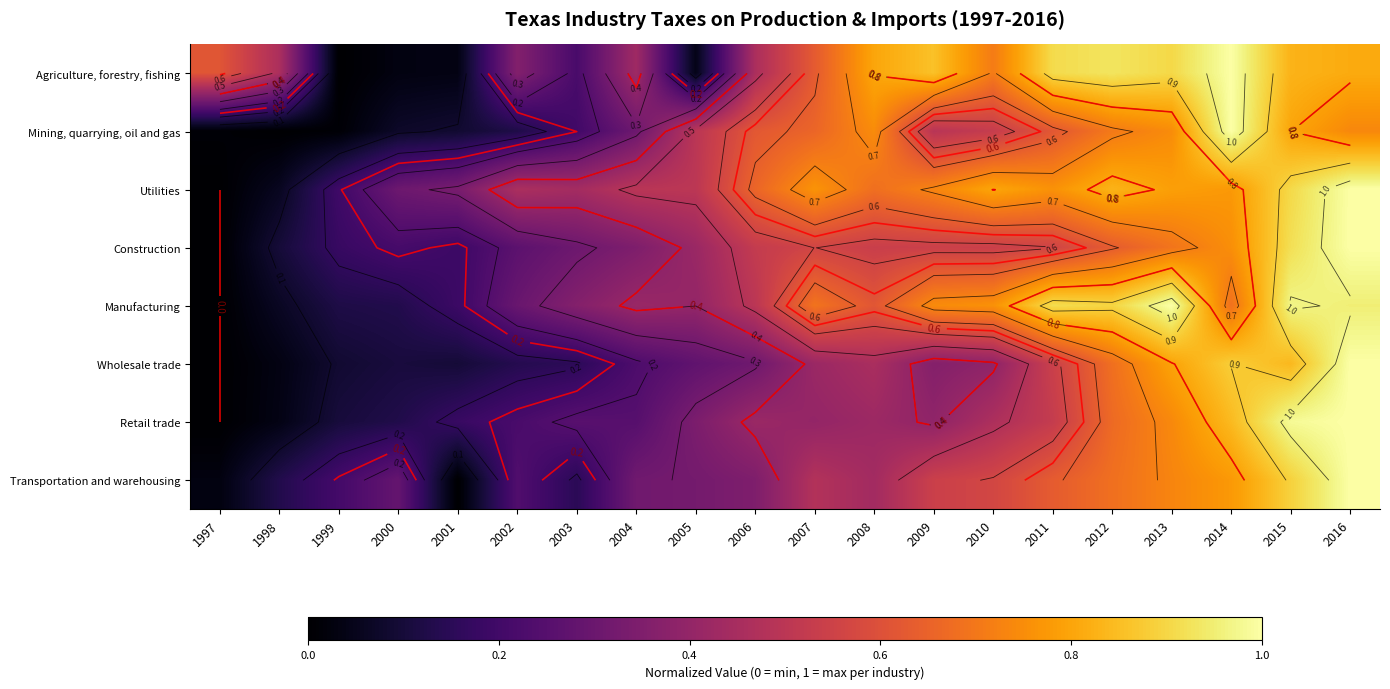

What is the greatest value displayed?

1.0